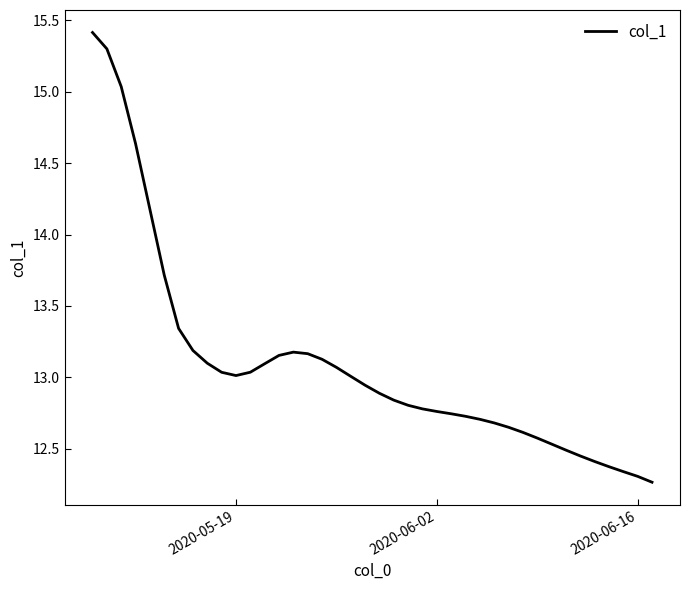

What is the greatest value displayed?

15.4